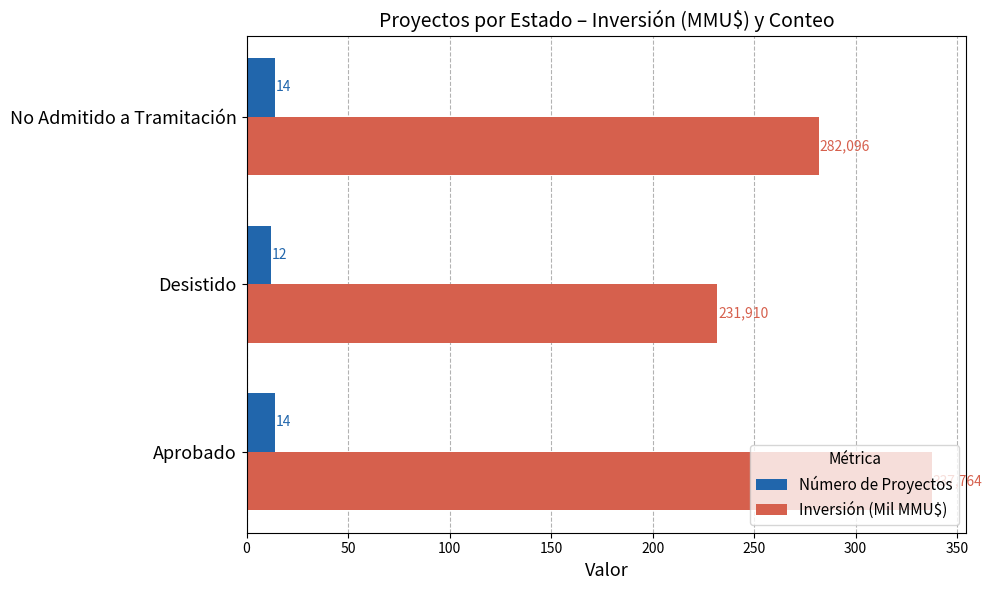

What is the minimum value shown in the chart?

12.0